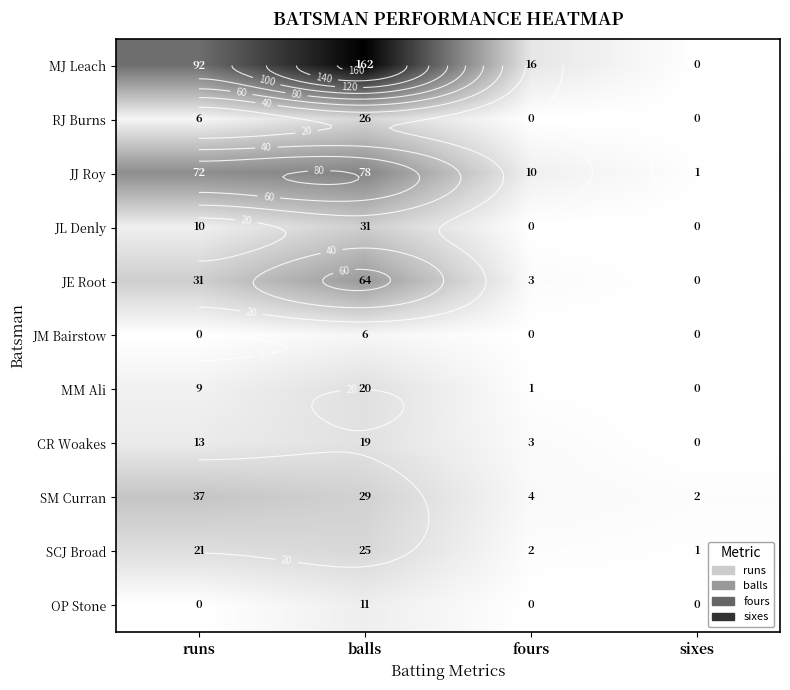

Is it true that JL Denly equals 20 at balls?

False